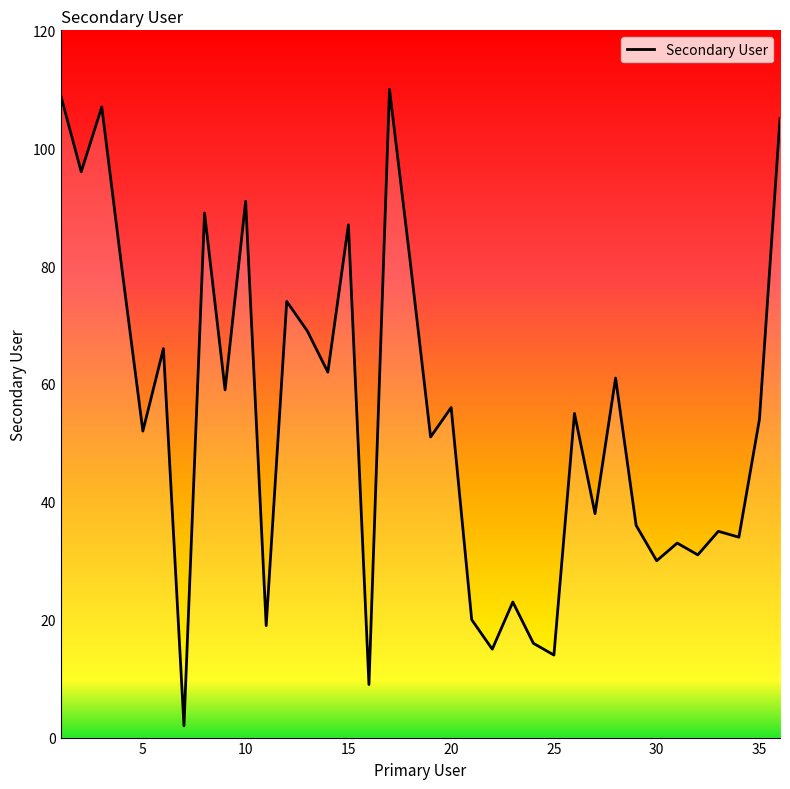

What is the greatest value displayed?

110